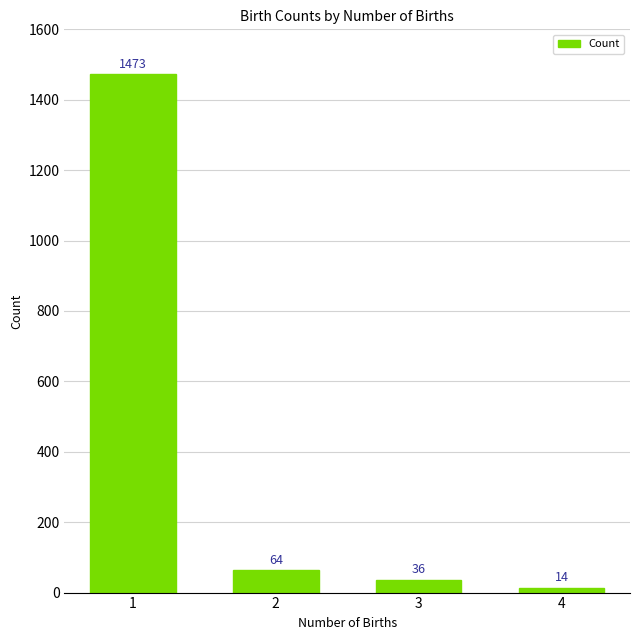

Reading right to left, transcribe all the data shown in this chart.

14	36	64	1473